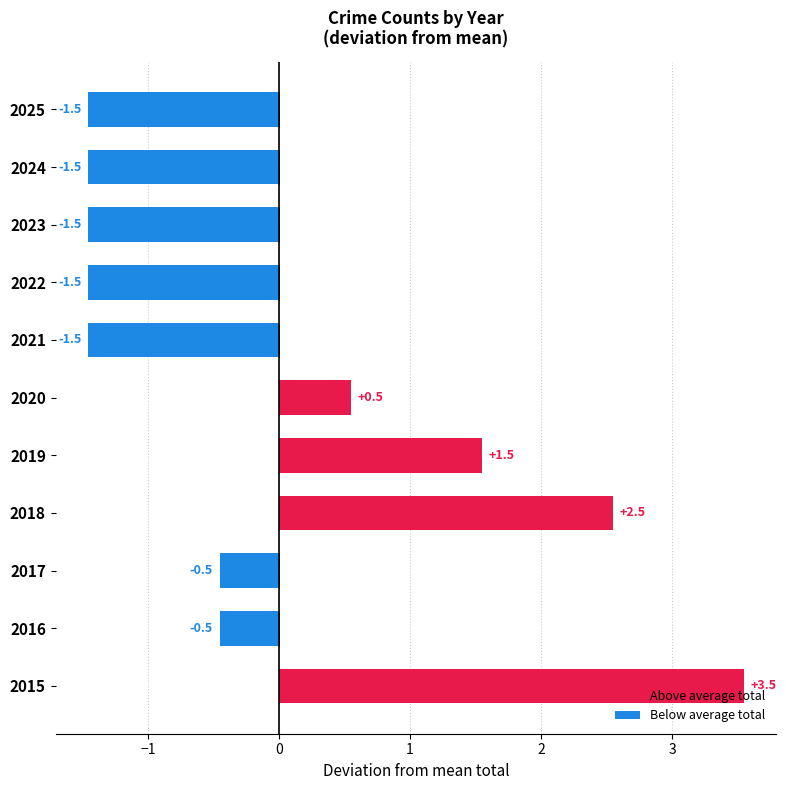

What is the value of the Total bar at the 3rd from the left?

2